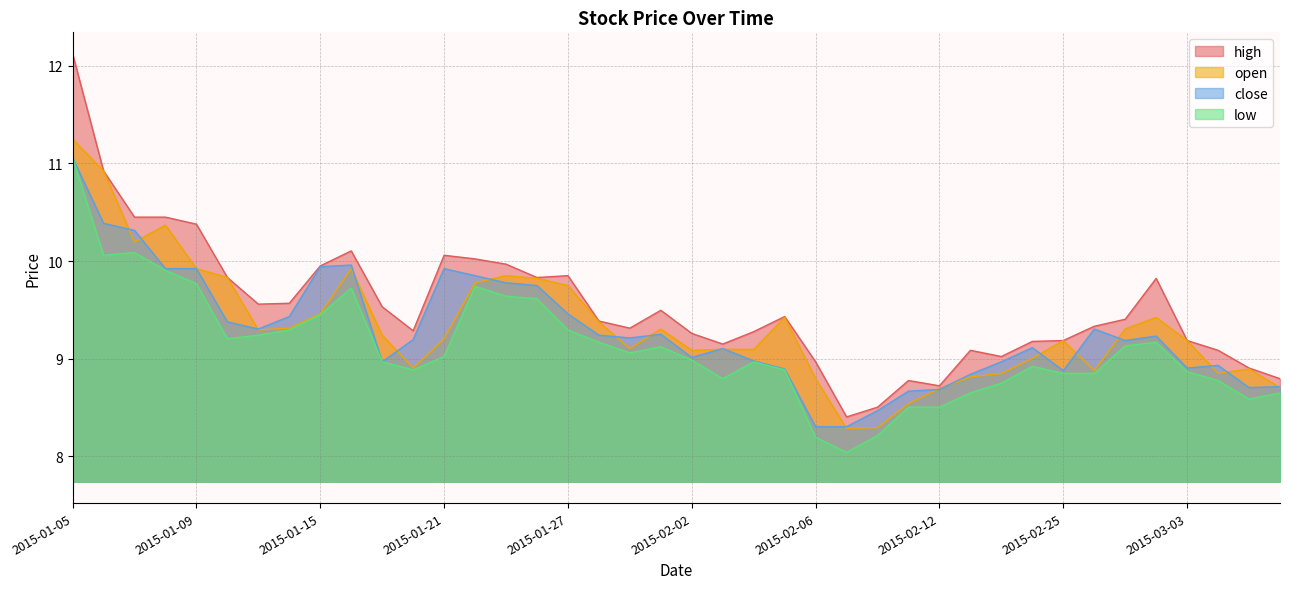

What value does the high series have at 2015-01-06?

10.9